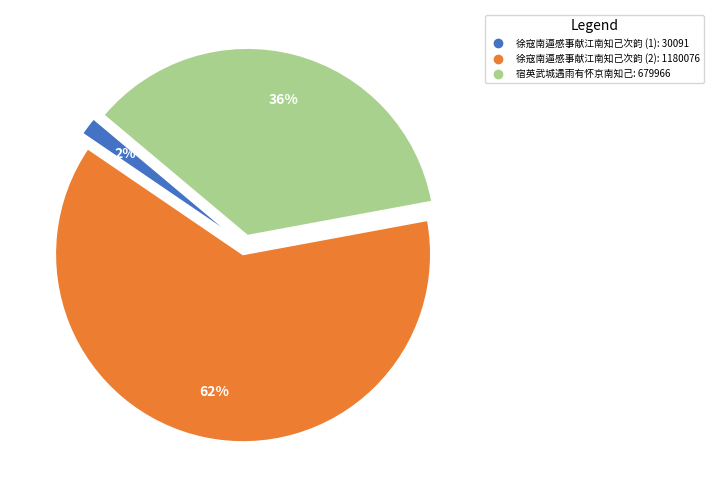

Is there any slice that represents more than half of the pie?

Yes